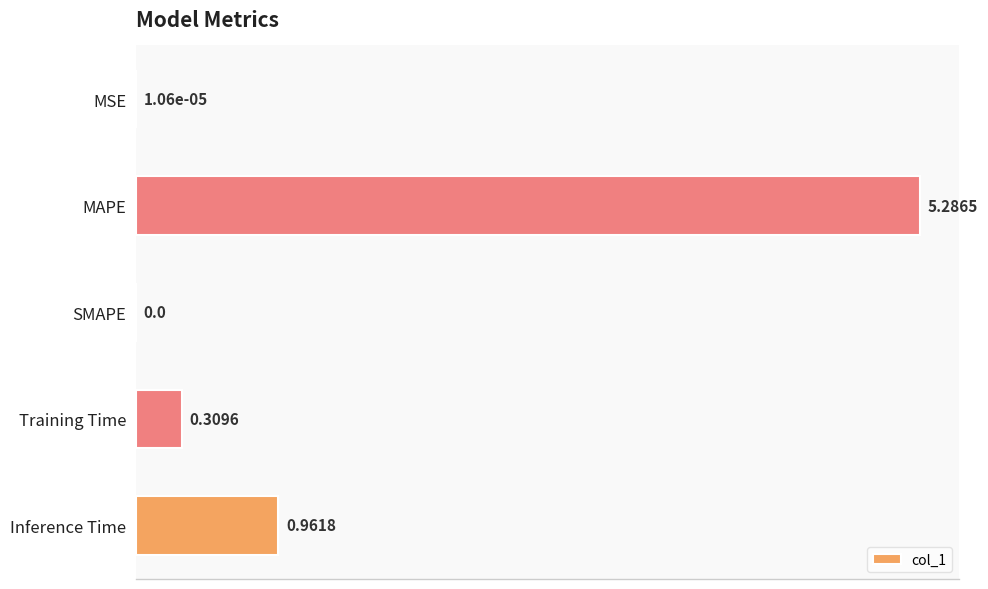

What is the sum of all values?

6.6